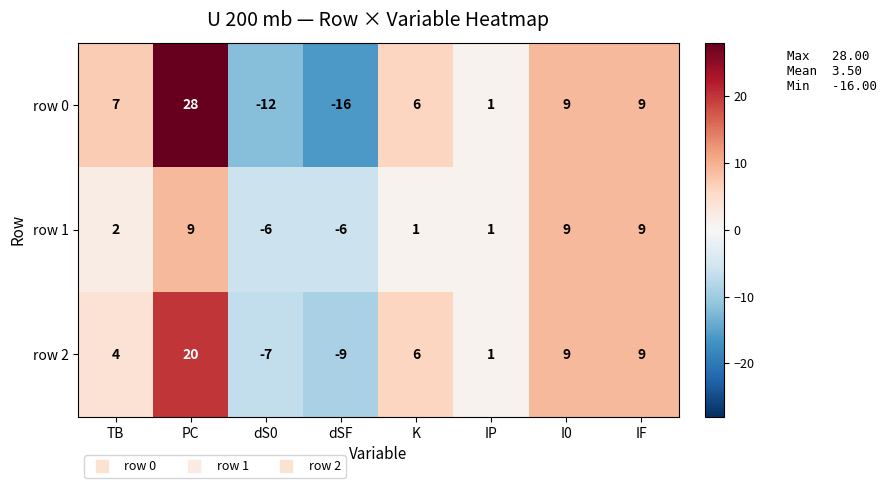

How many values in the row 1 series are below 2?

4